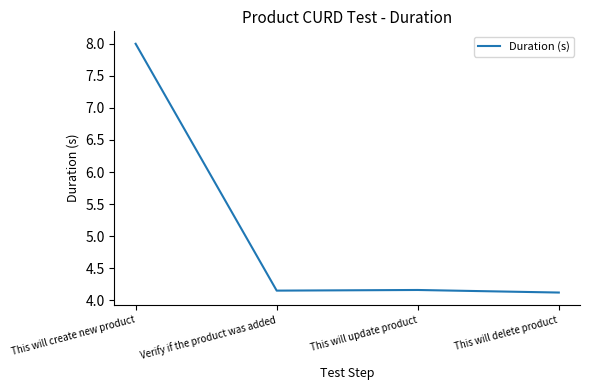

Count the number of data series in this chart.

1